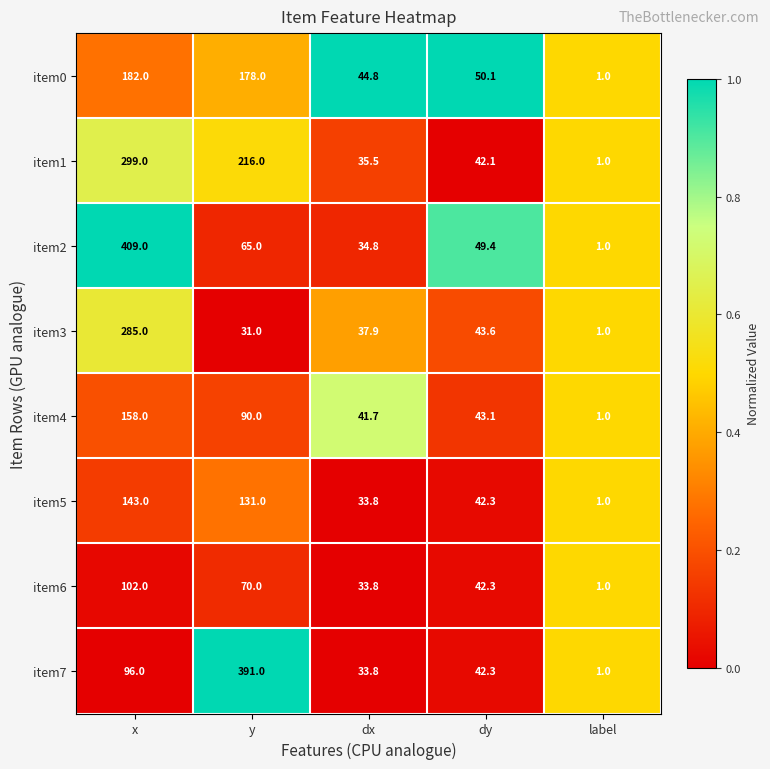

What is the difference between the maximum and minimum values in the item2 series?

408.0